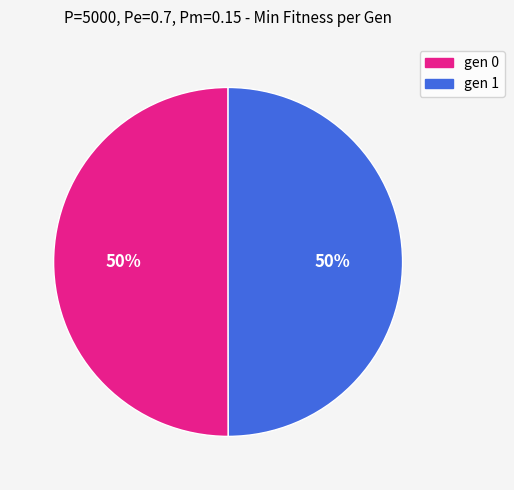

Approximately how many times larger is the value at gen 0 compared to gen 1?

1.0